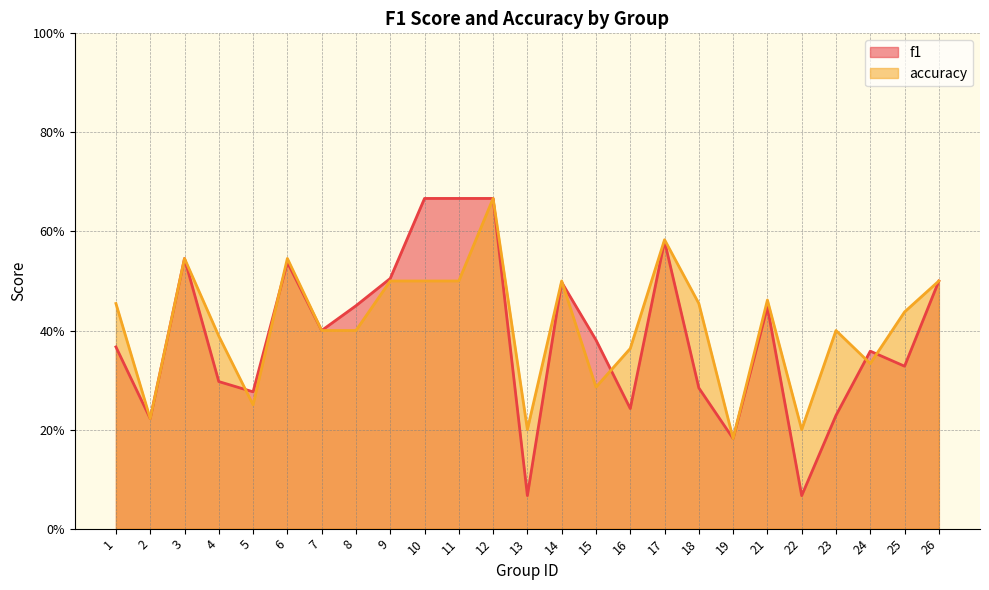

What is the sum of all f1 values?

9.8